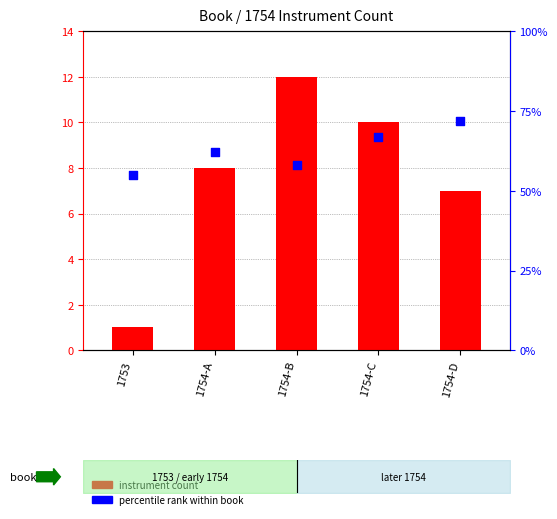

Is the value of instrument count at 1754-D greater than the value of percentile rank within book at 1753?

No